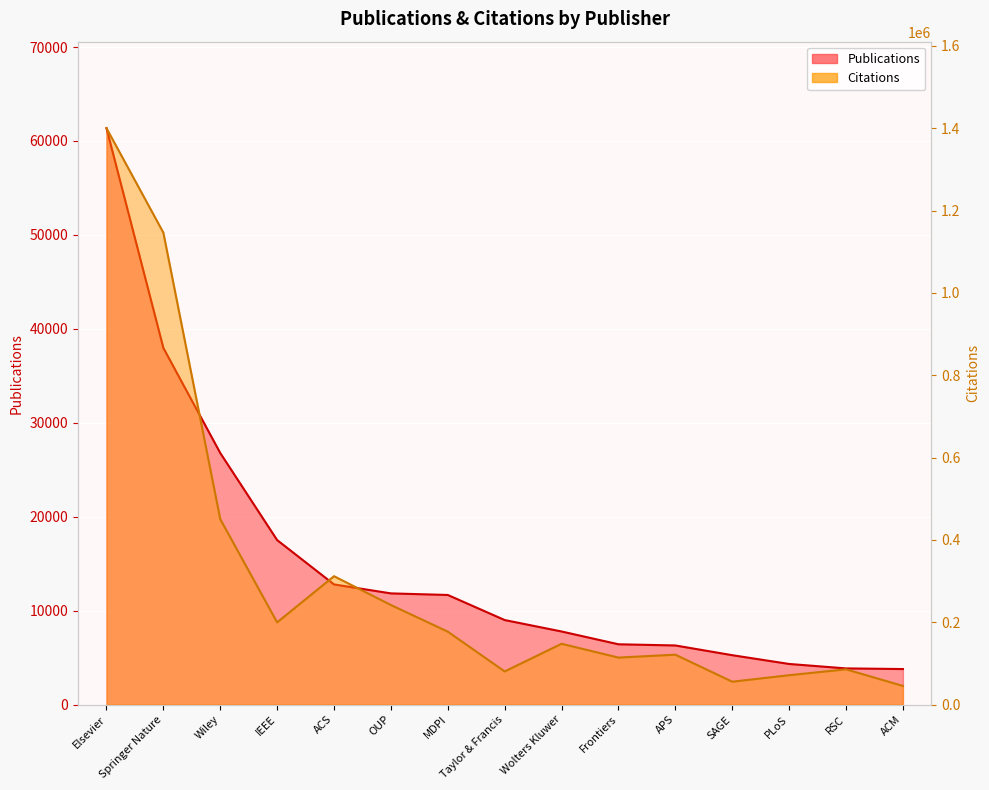

What is the greatest value displayed?

1400088